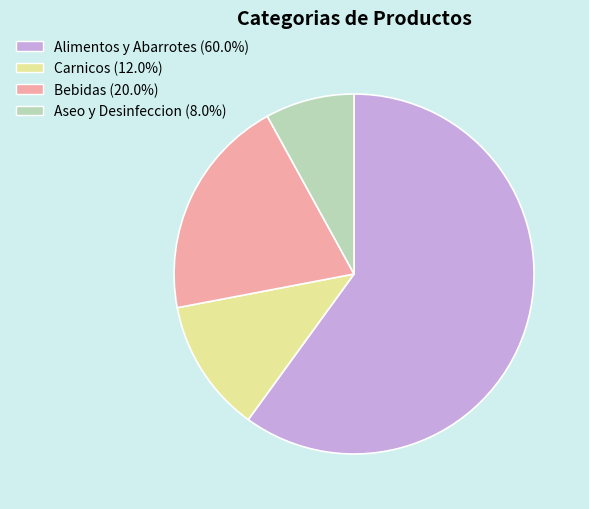

Approximately how many times larger is the value at Carnicos (12.0%) compared to Bebidas (20.0%)?

0.6